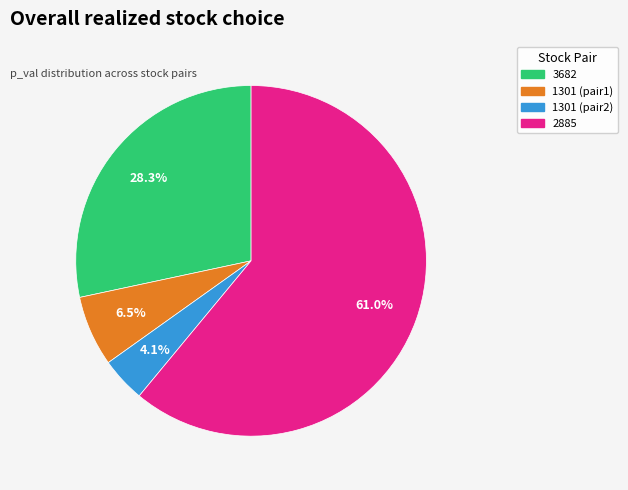

Is there any slice that represents more than half of the pie?

Yes